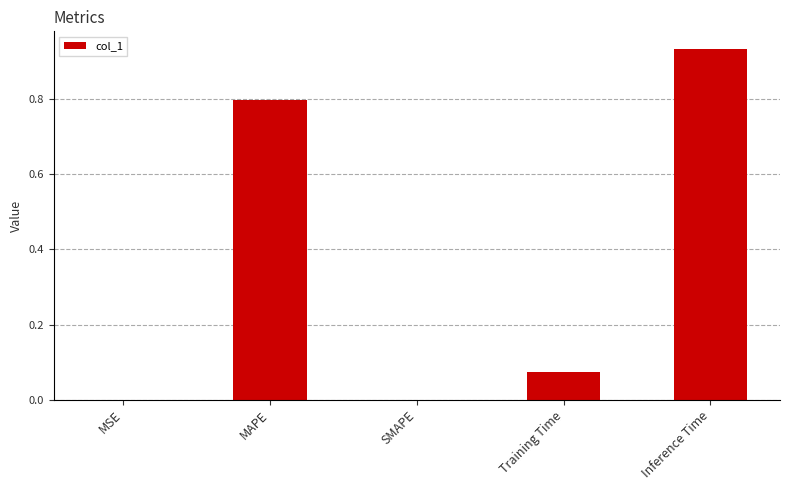

Count the number of data series in this chart.

1